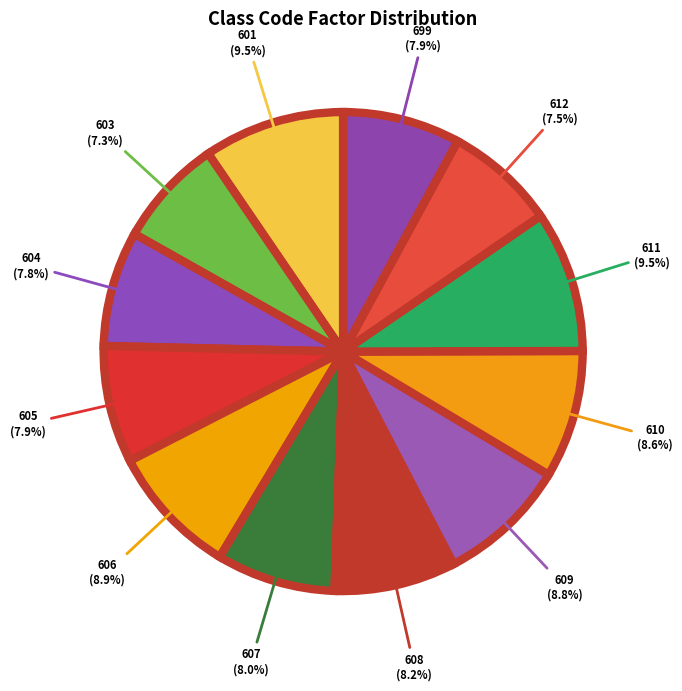

How much of the chart is everything except 605?

92.1%